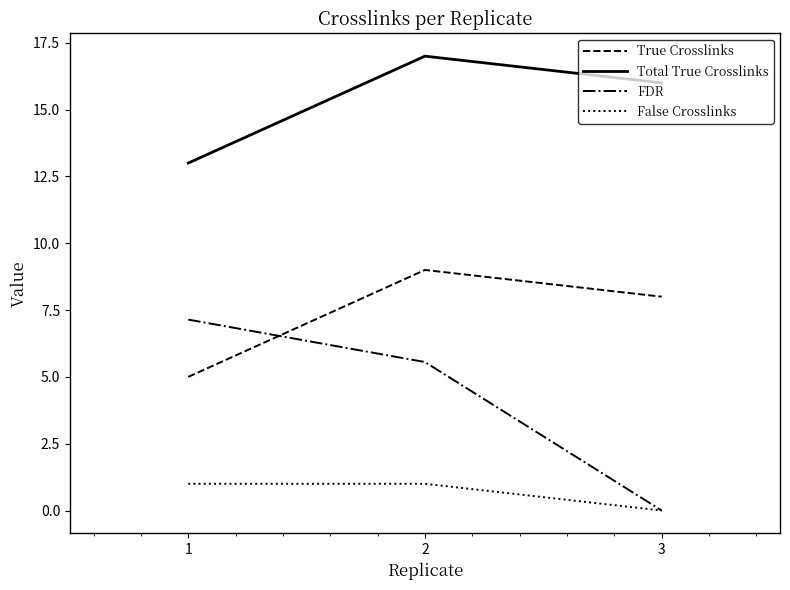

At which category does the chart reach its minimum across all series?

3